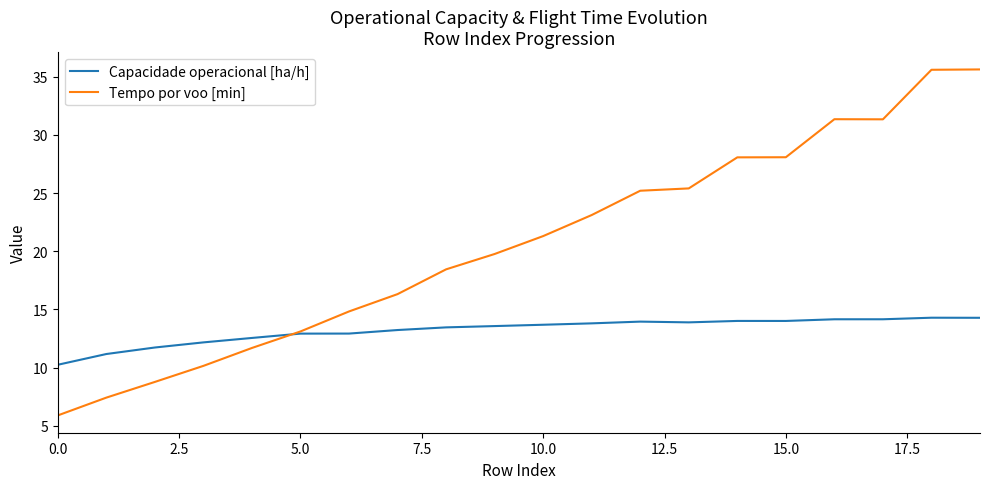

List the series in order of their overall mean, lowest first.

Capacidade operacional [ha/h], Tempo por voo [min]